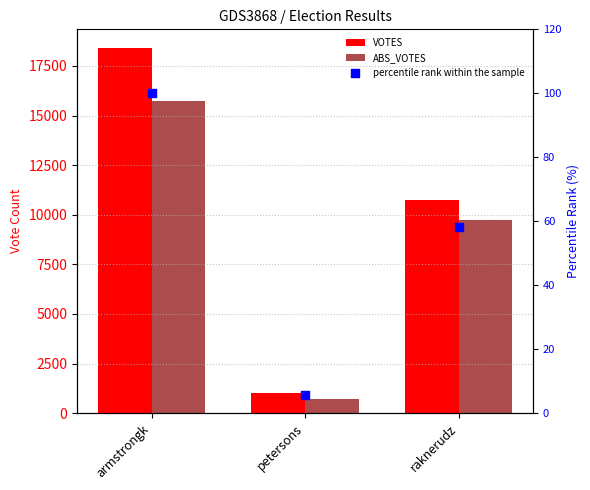

What is the total value across all series at raknerudz?

20542.3